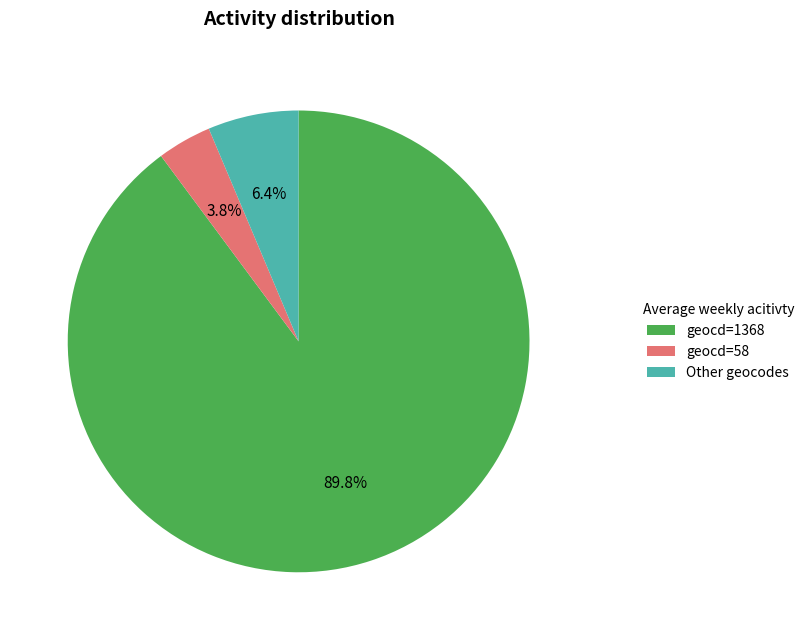

Which slice is the largest?

geocd=1368